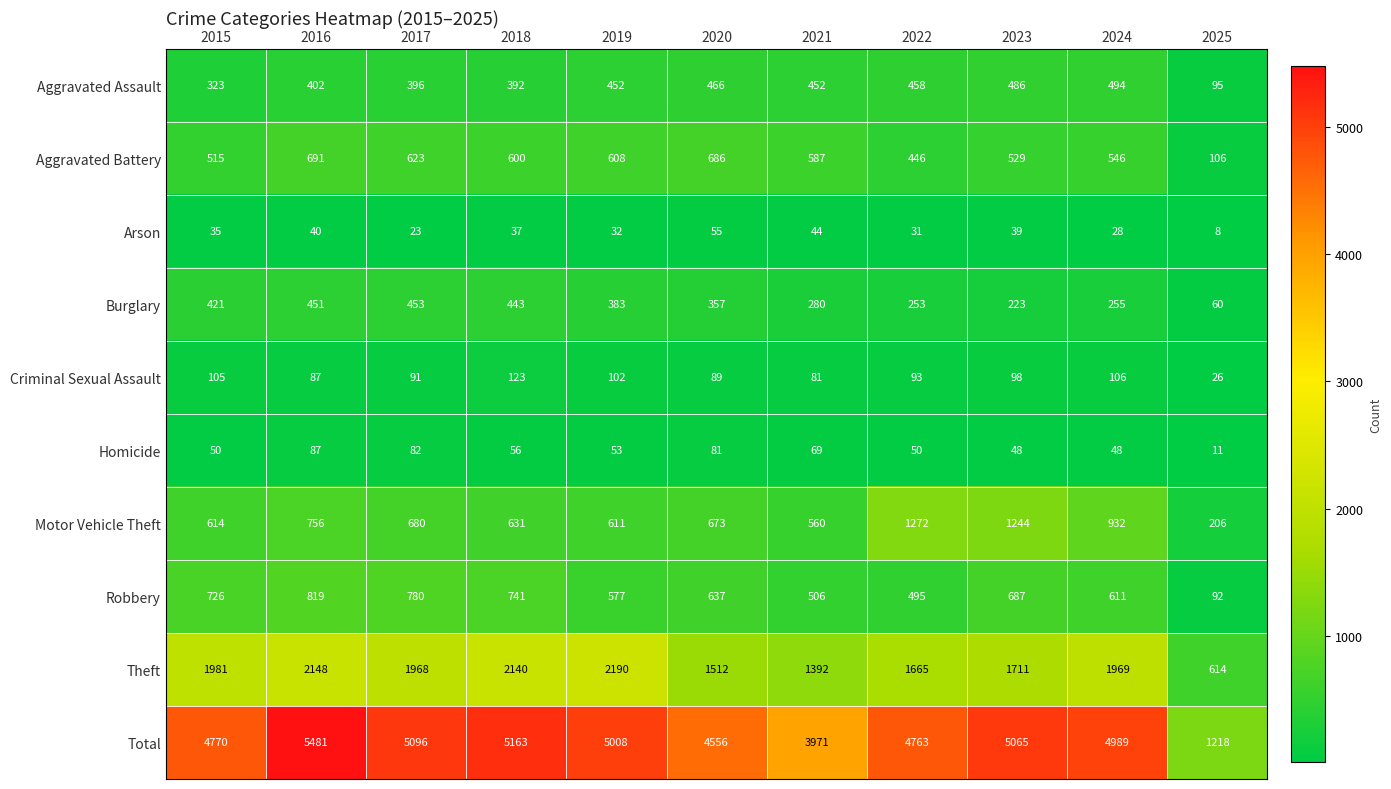

The value of Homicide at 2017 is 82. True or false?

True